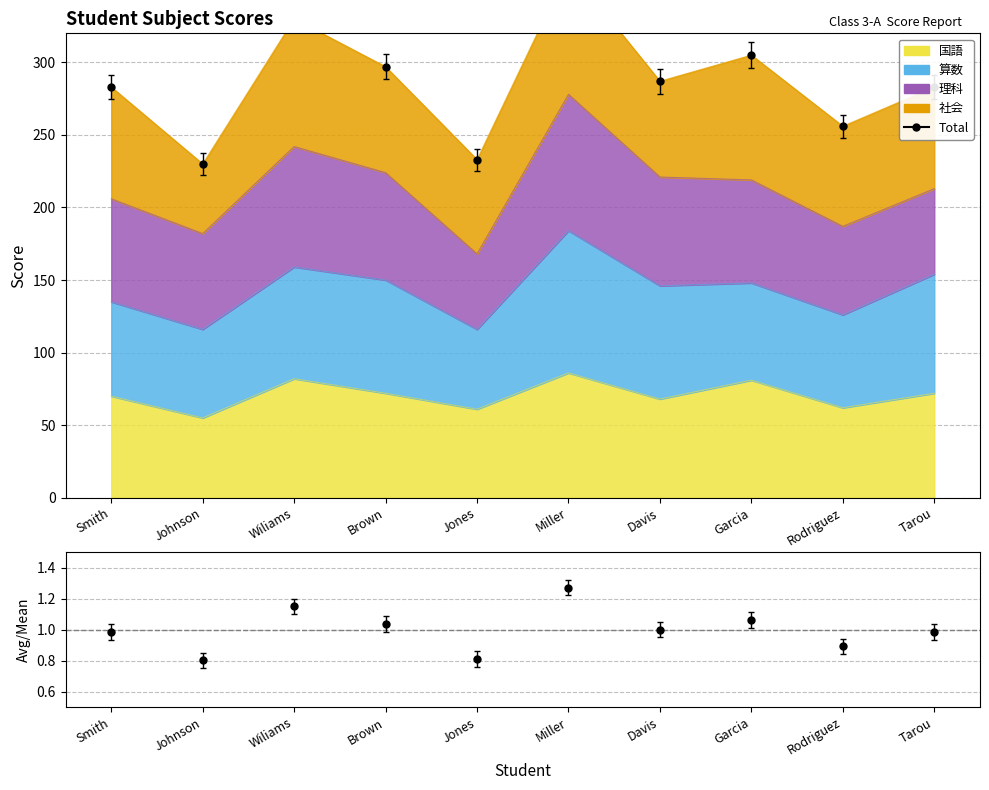

Where is Avg/Overall Avg nearest to the value 1?

Davis